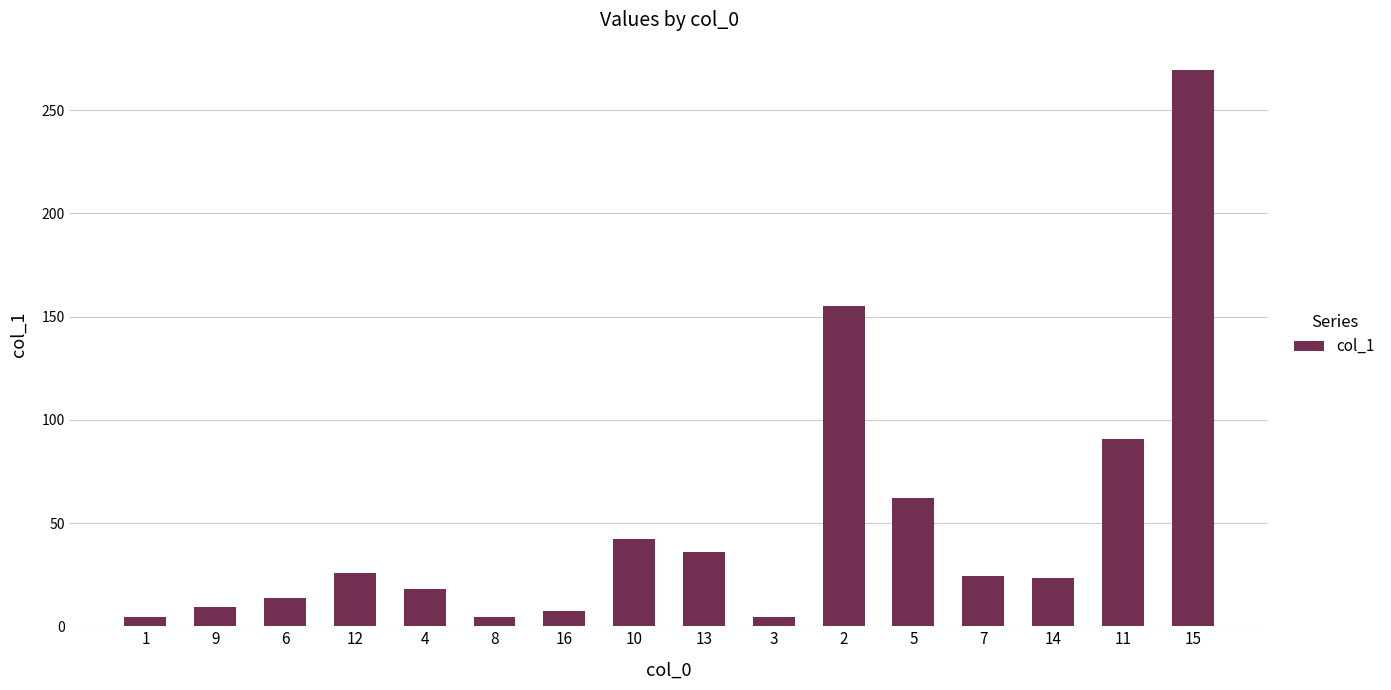

The chart shows a value of 25.4 at 10. True or false?

False